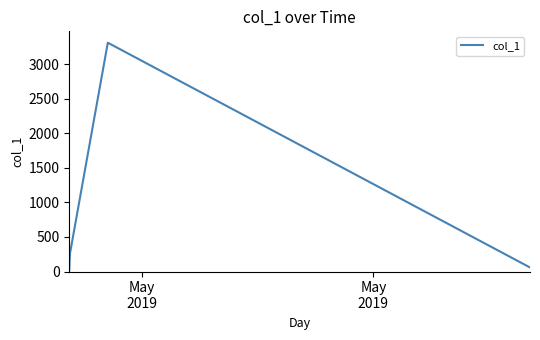

What is the sum of all values?

3640.1